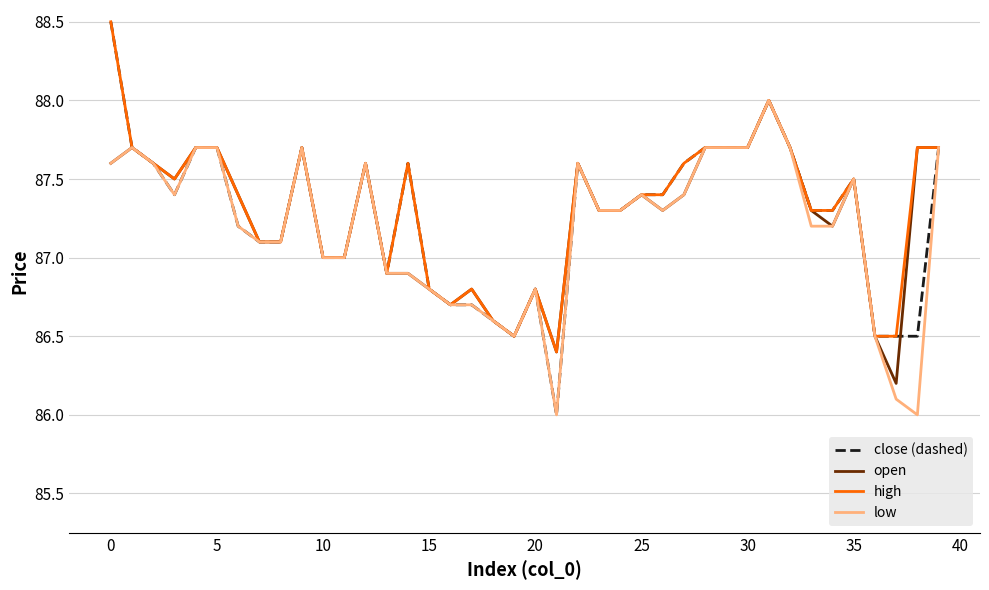

What is the maximum value for low?

88.0